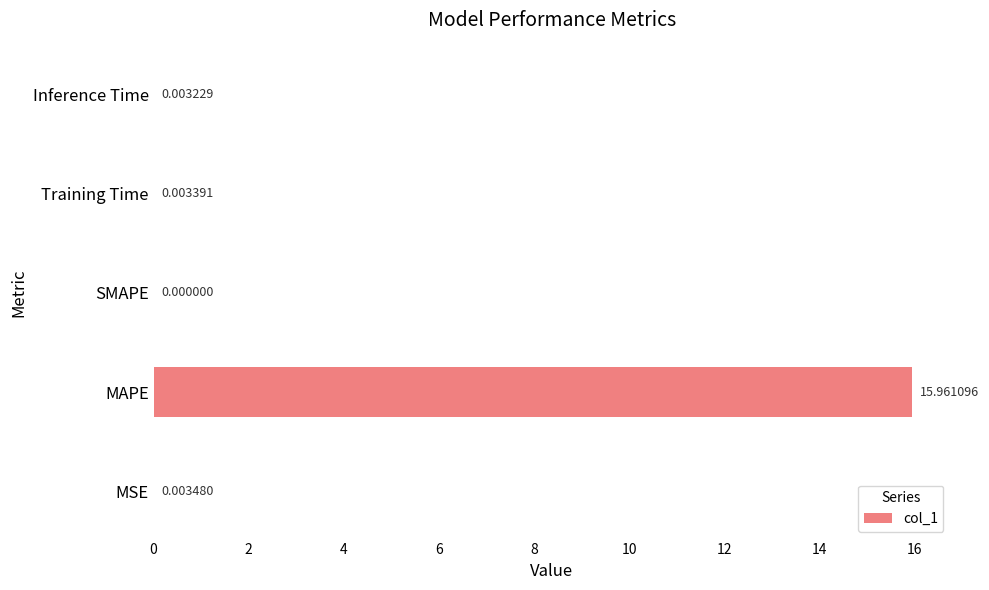

What is the sum of the values at SMAPE and MAPE?

16.0